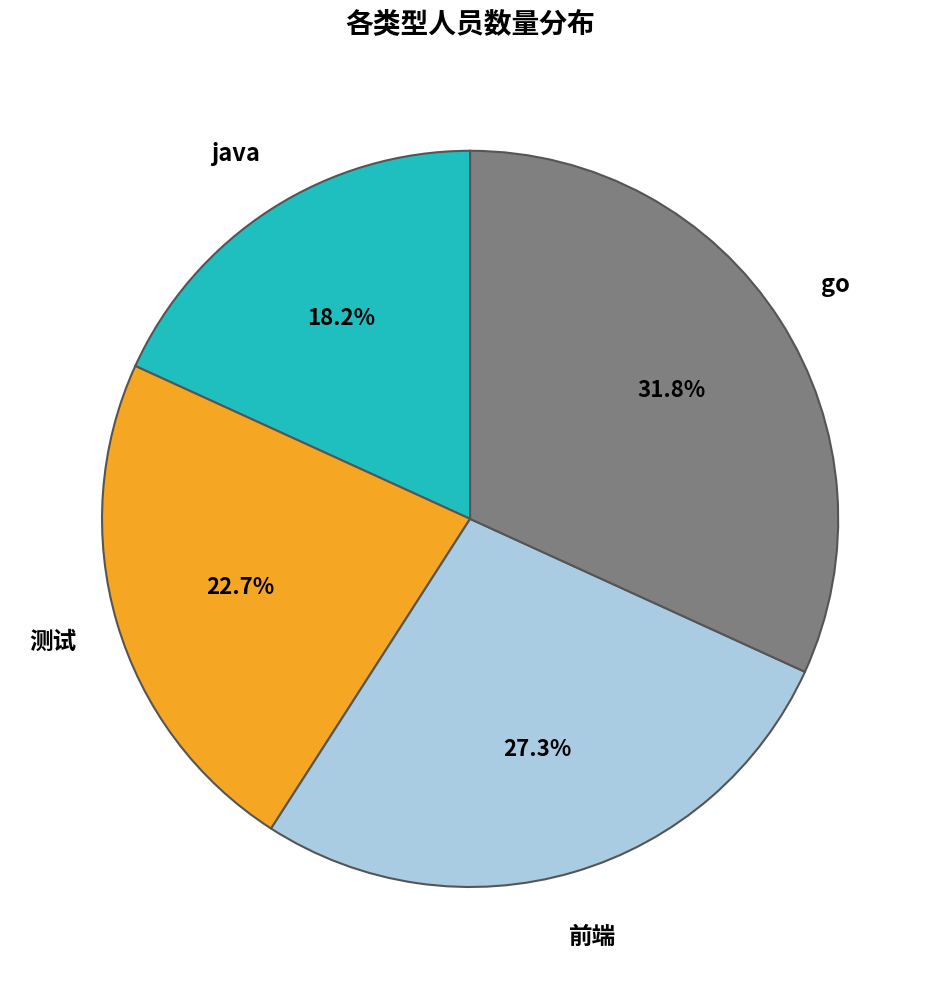

What percentage do go and 前端 together represent?

59.1%